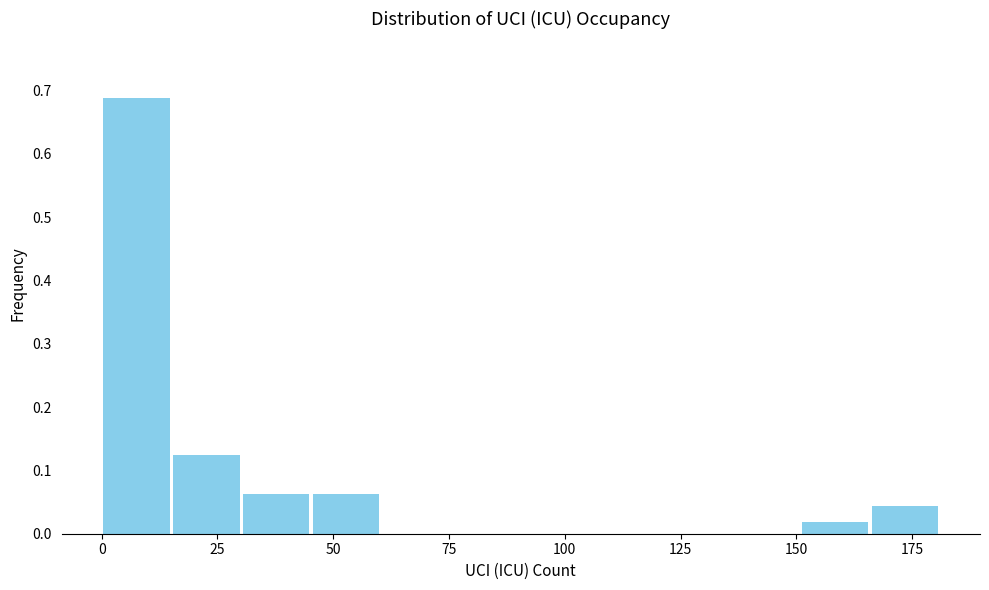

Around what value on the x-axis is the tallest bar? Give the approximate position of its centre, as read against the axis.

10